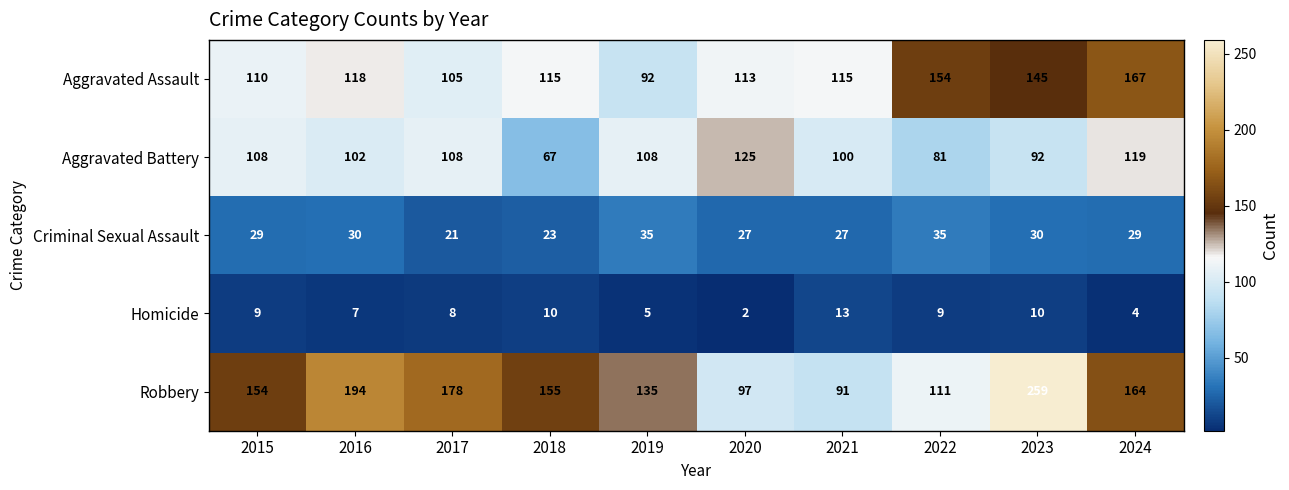

What is the difference between the highest and lowest values at 2023?

249